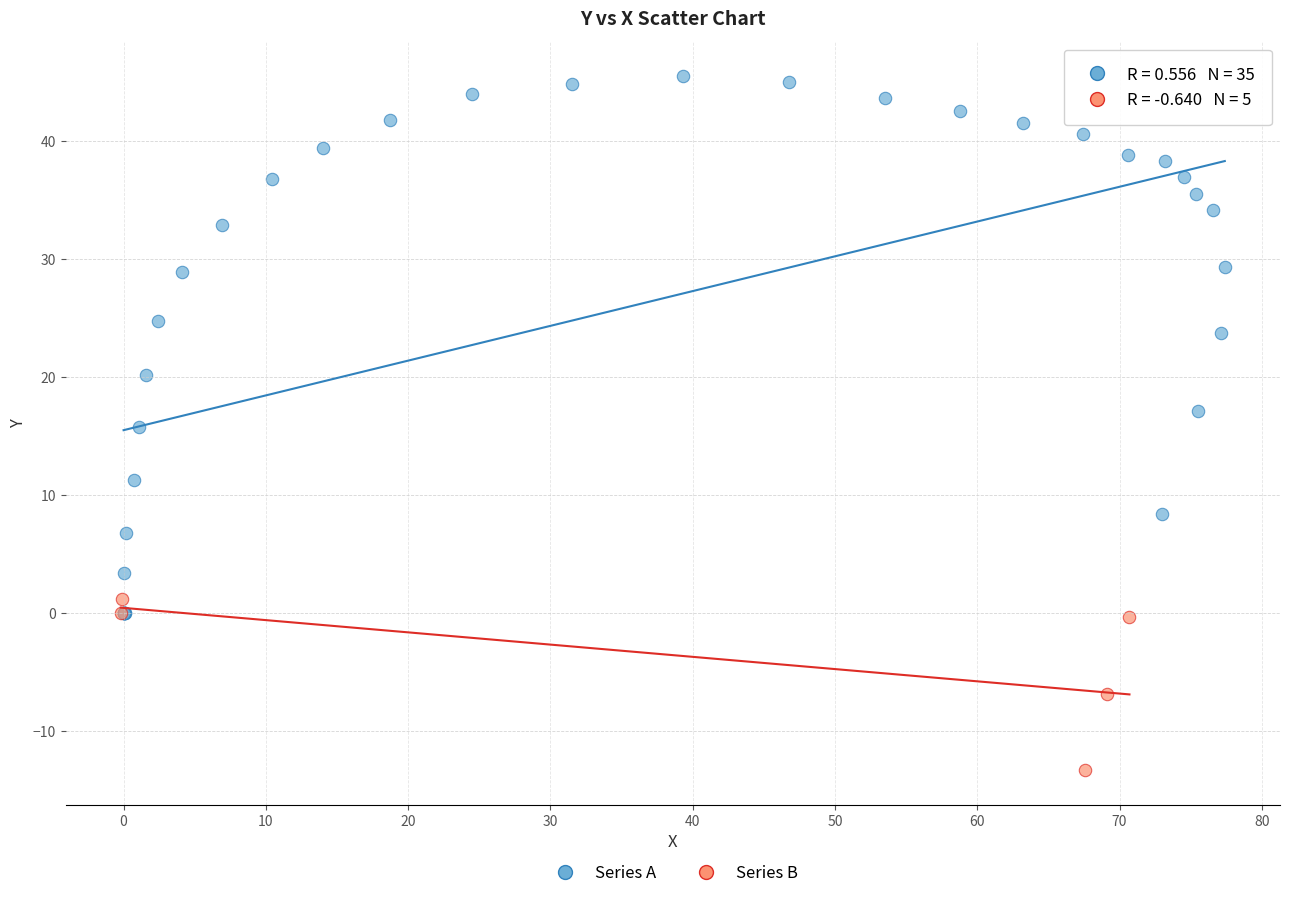

Which series has the widest spread of Y values?

Series A